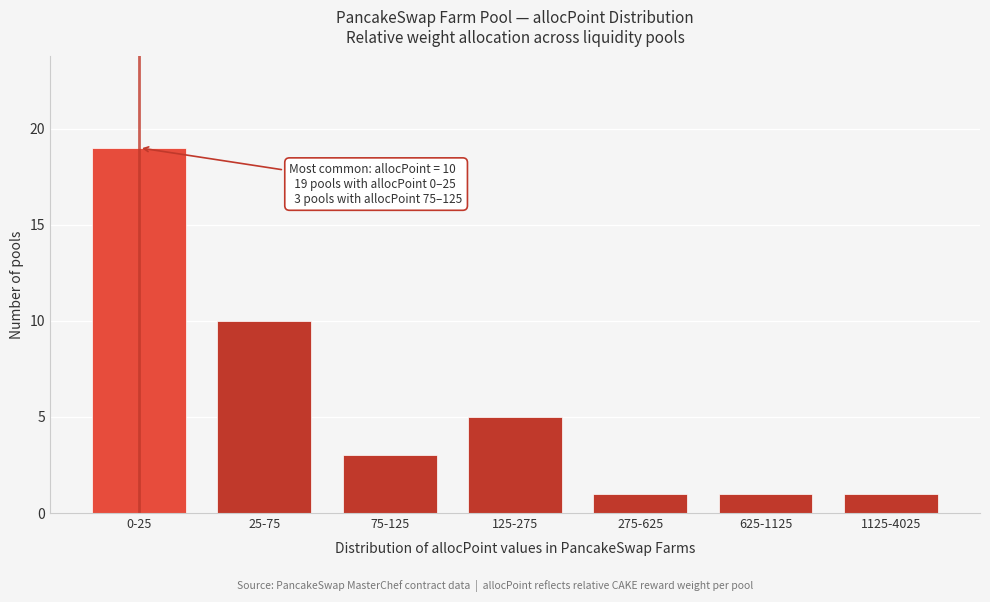

Reading left to right, list all the values displayed in this chart.

0-25=19	25-75=10	75-125=3	125-275=5	275-625=1	625-1125=1	1125-4025=1